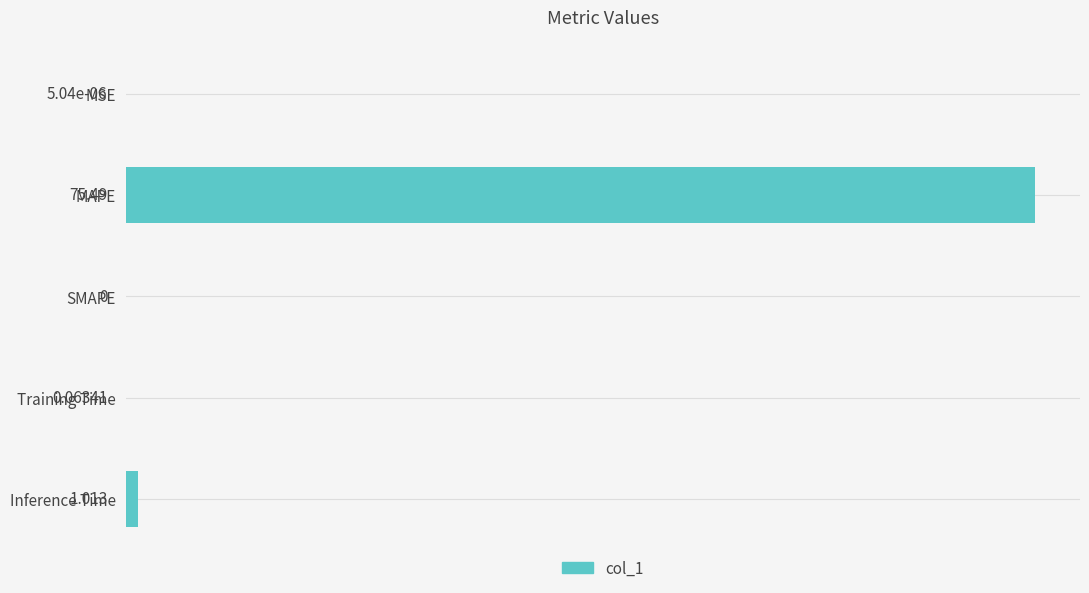

Between MAPE and MSE, which is larger?

MAPE